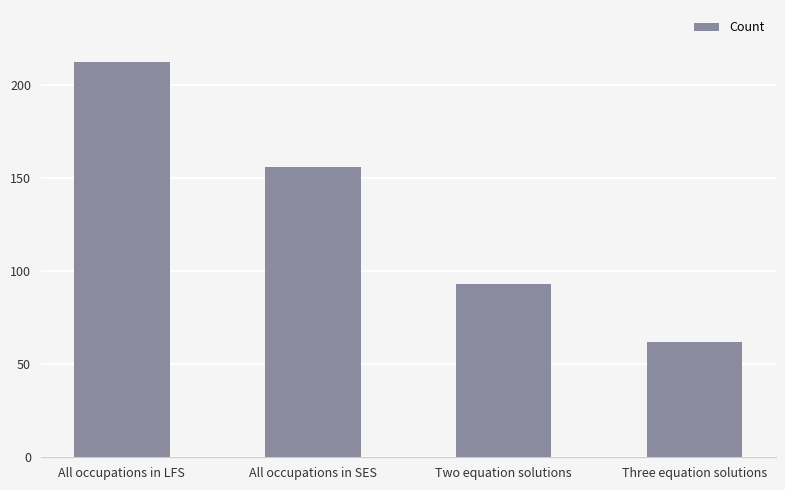

What is the sum of all values?

523